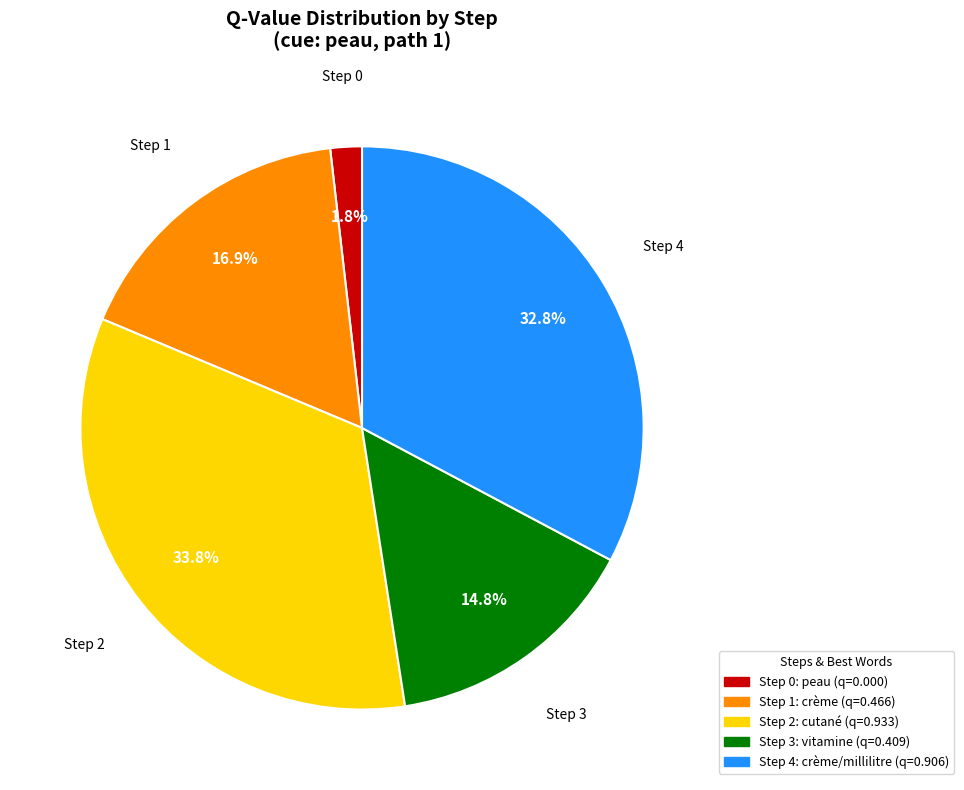

Which category has the biggest portion of the pie?

Step 2